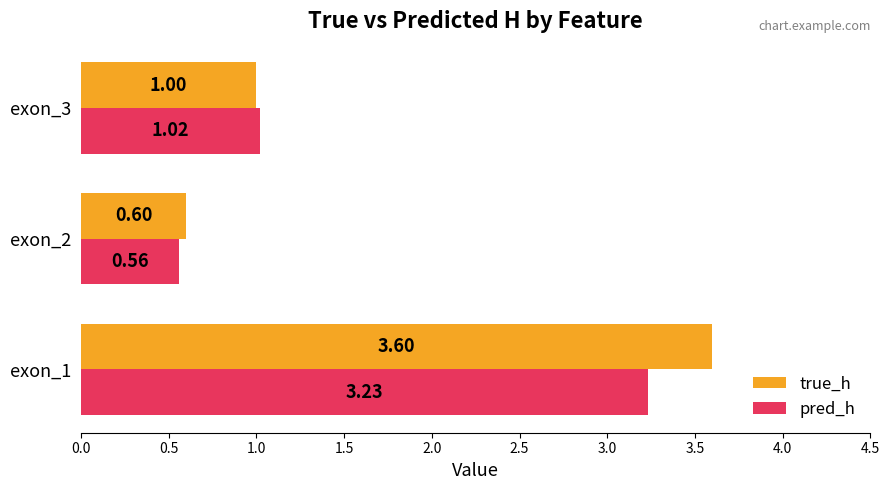

What is the difference between the true_h values at exon_3 and exon_1?

2.6